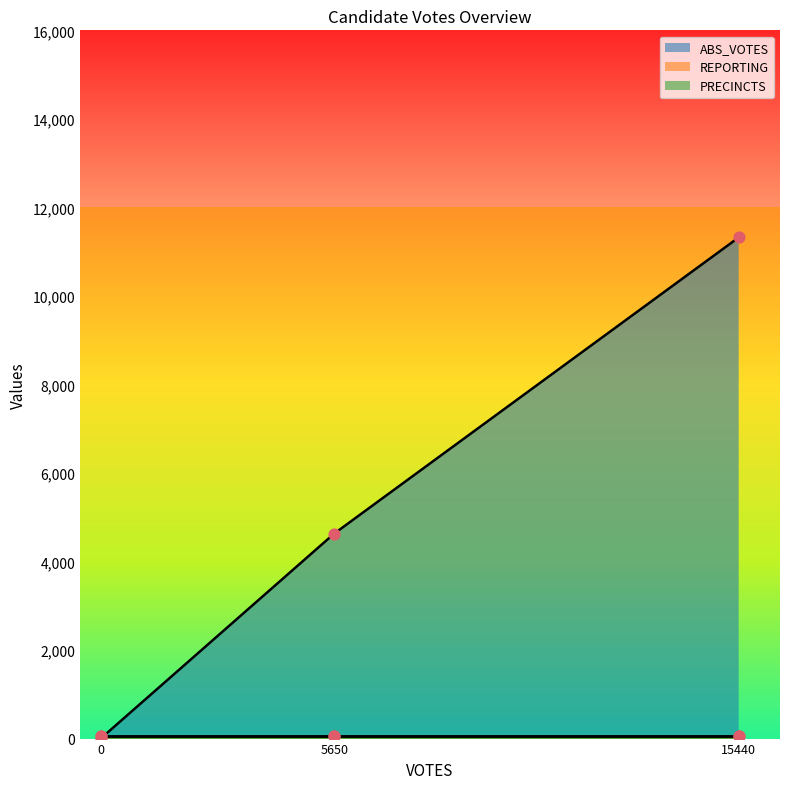

Which series has the largest total across all categories?

ABS_VOTES